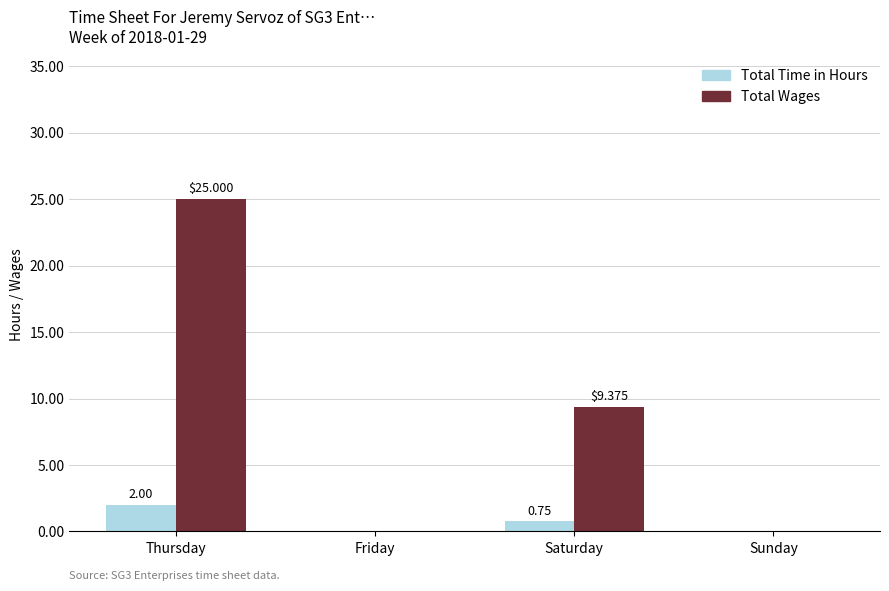

How many distinct data groups are displayed?

2